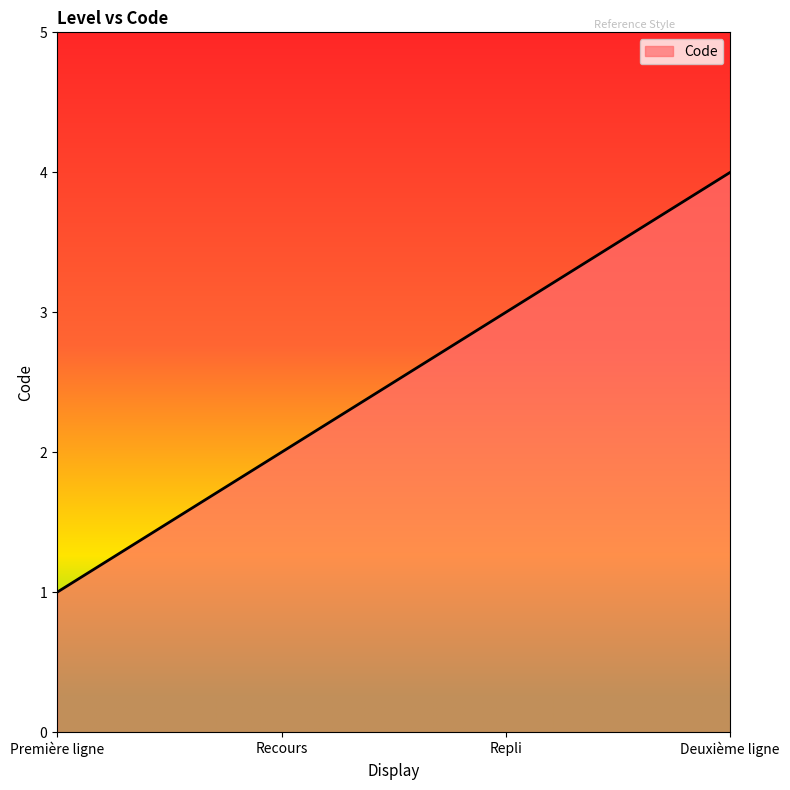

What is the difference between the second highest and second lowest values?

1